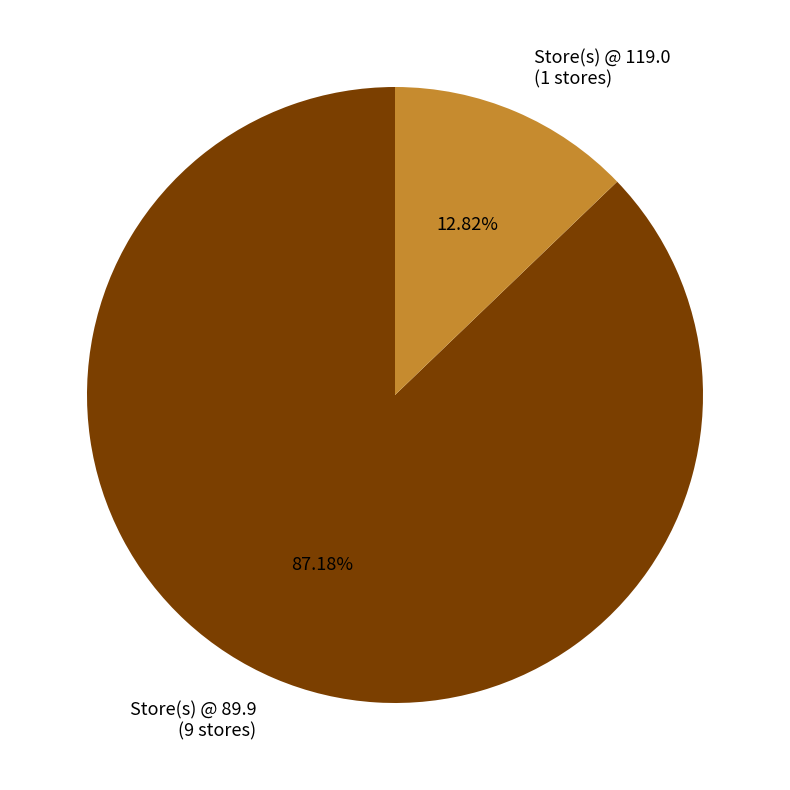

Between Store(s) @ 119.0 (1 stores) and Store(s) @ 89.9 (9 stores), which is larger?

Store(s) @ 89.9 (9 stores)